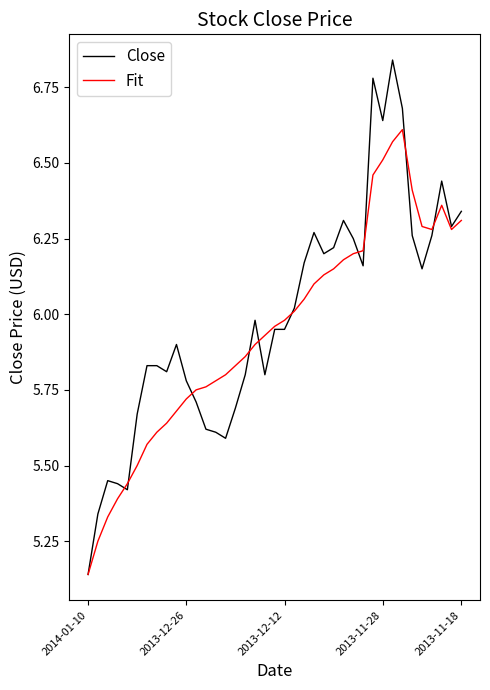

Rank the series by their maximum value, from highest to lowest.

Close, Fit